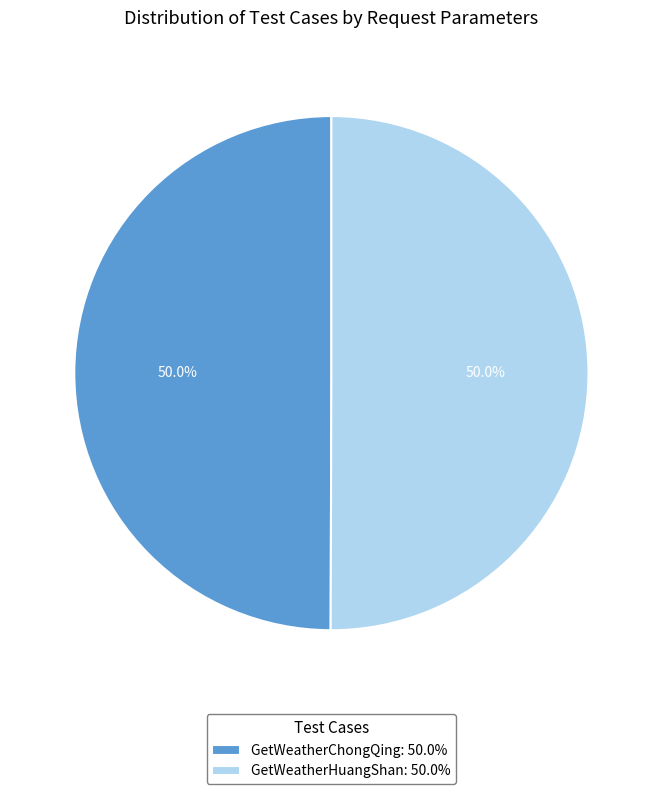

What is the ratio of the value at GetWeatherChongQing: 50.0% to the value at GetWeatherHuangShan: 50.0%?

1.0